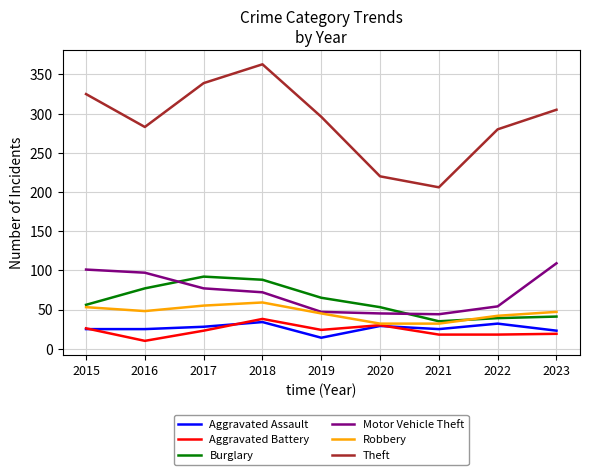

What value does the Robbery series have at 2018, to the nearest 10?

60